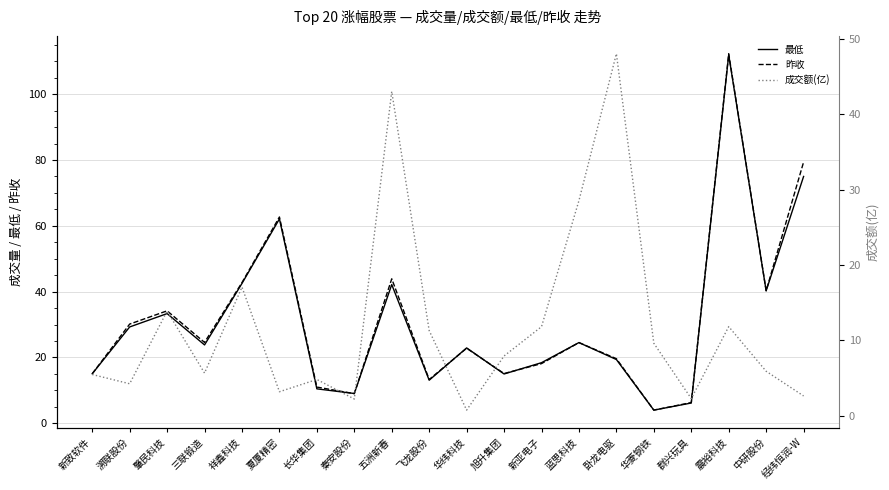

The value of 最低 at 经纬恒润-W is 128.3. True or false?

False